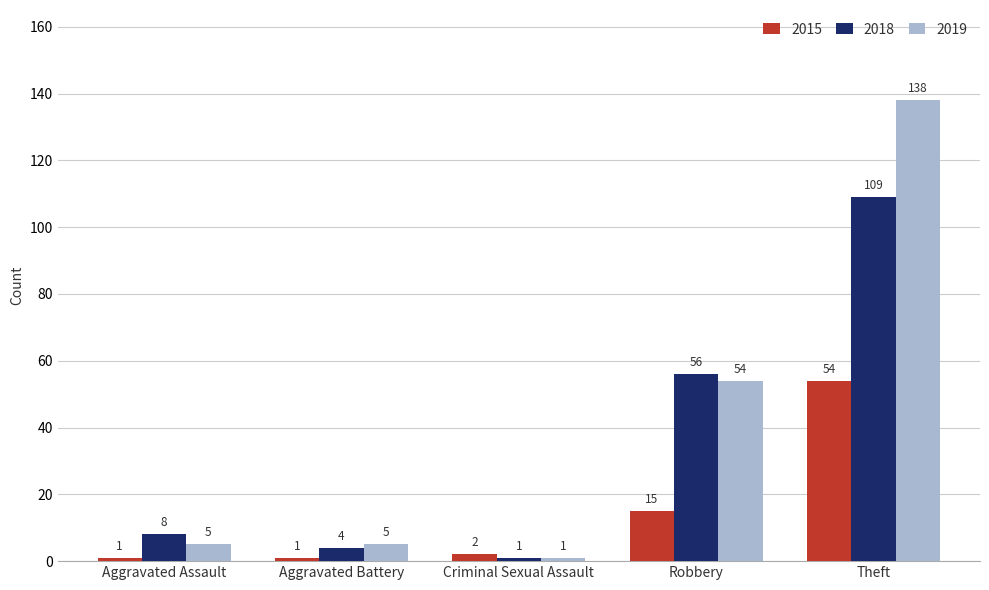

What is the lowest value of the 2015 series?

1